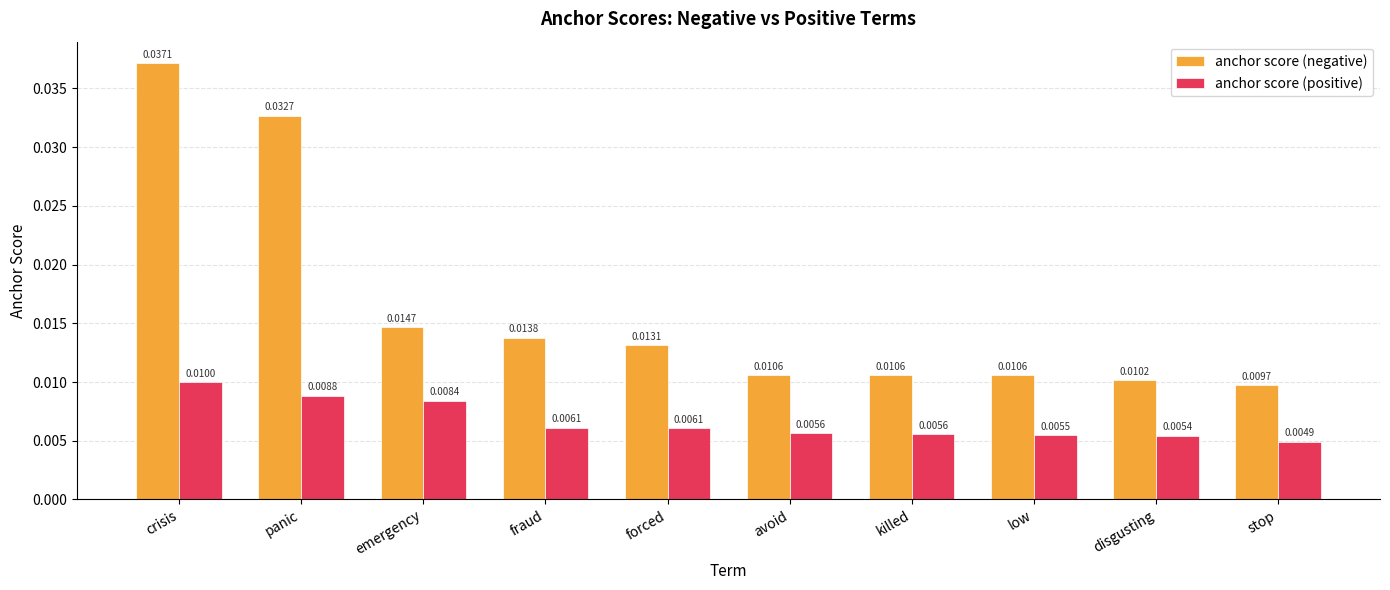

Which series changed the most between panic and low?

anchor score (negative)